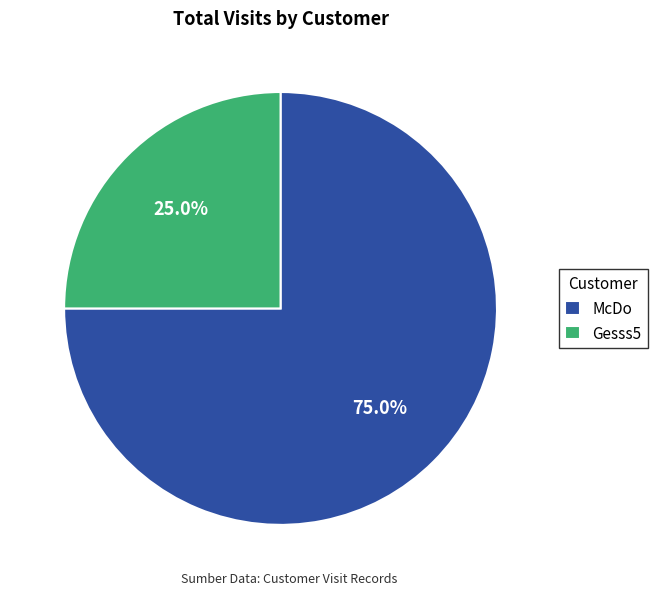

How much of the chart is everything except Gesss5?

75.0%